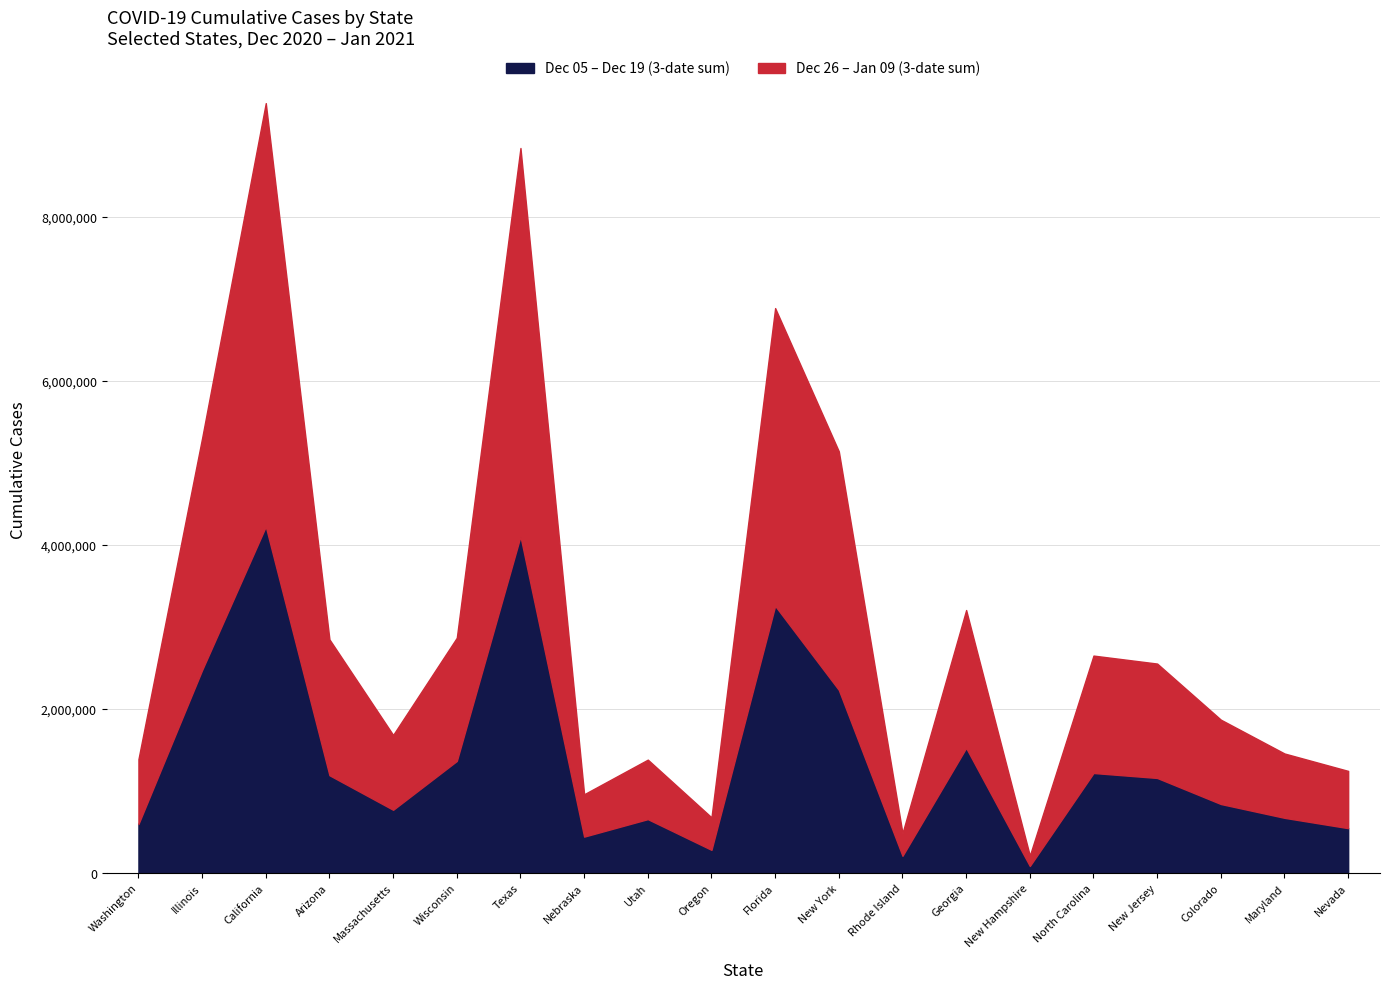

Count the number of data series in this chart.

6